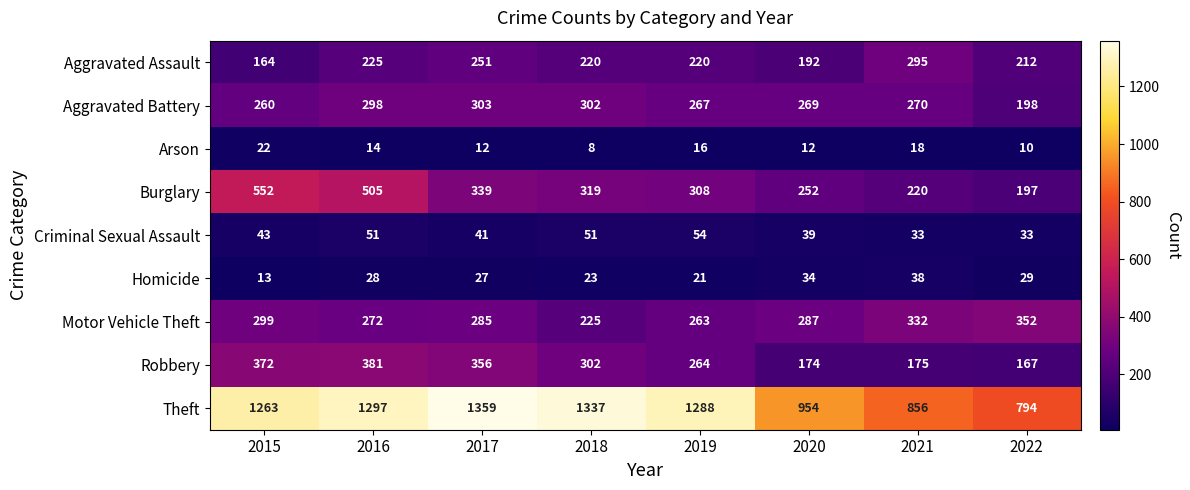

At how many categories does at least one series exceed 1018?

5